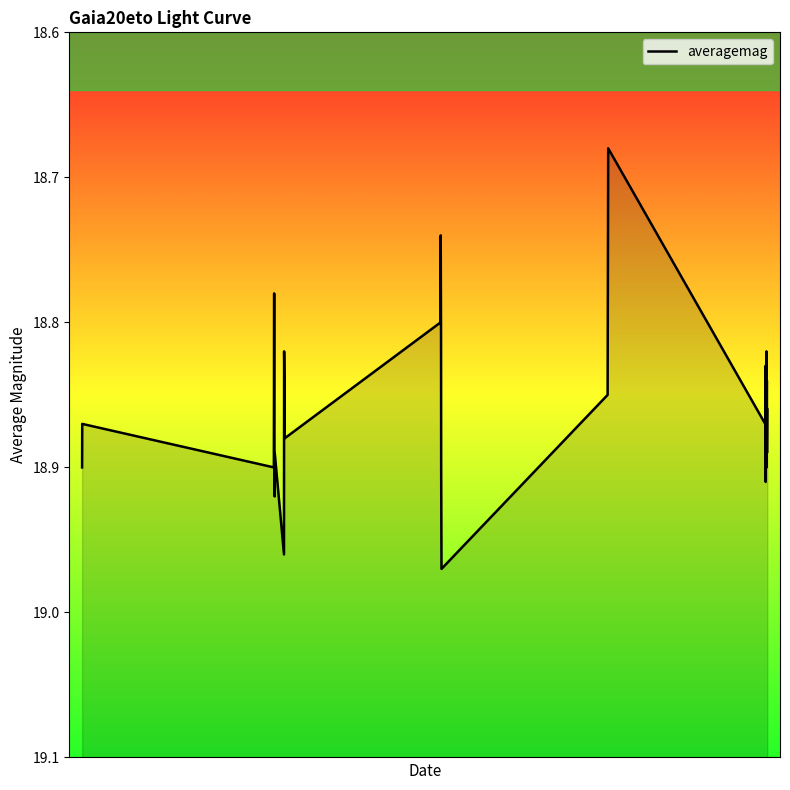

What is the value of the 10th point from the left?

18.8